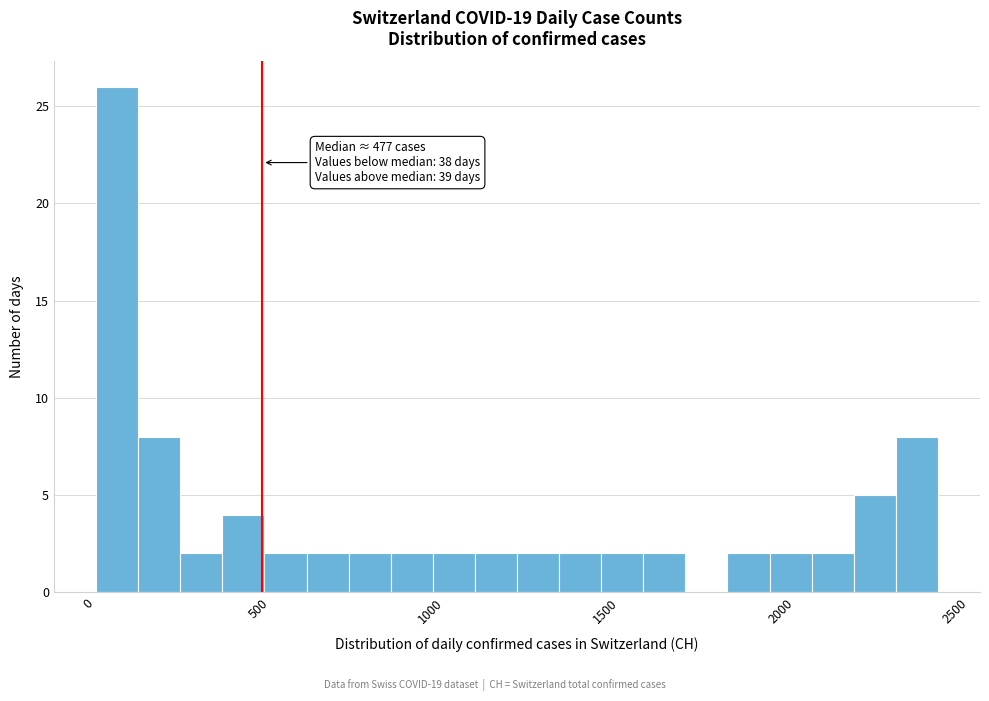

Read against the x-axis, roughly where is the centre of the tallest bar?

50